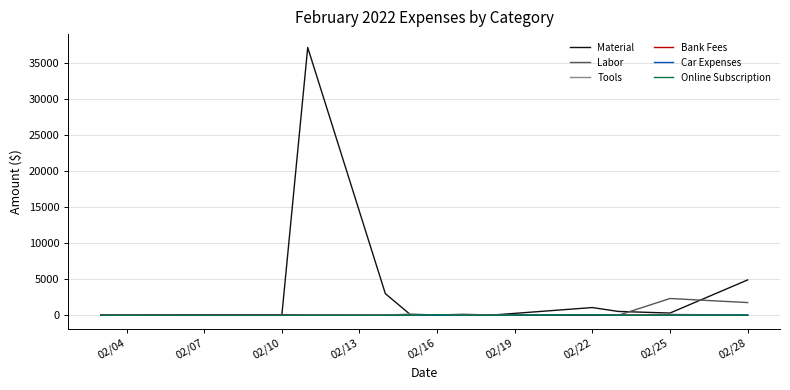

What is the greatest value displayed?

37084.0